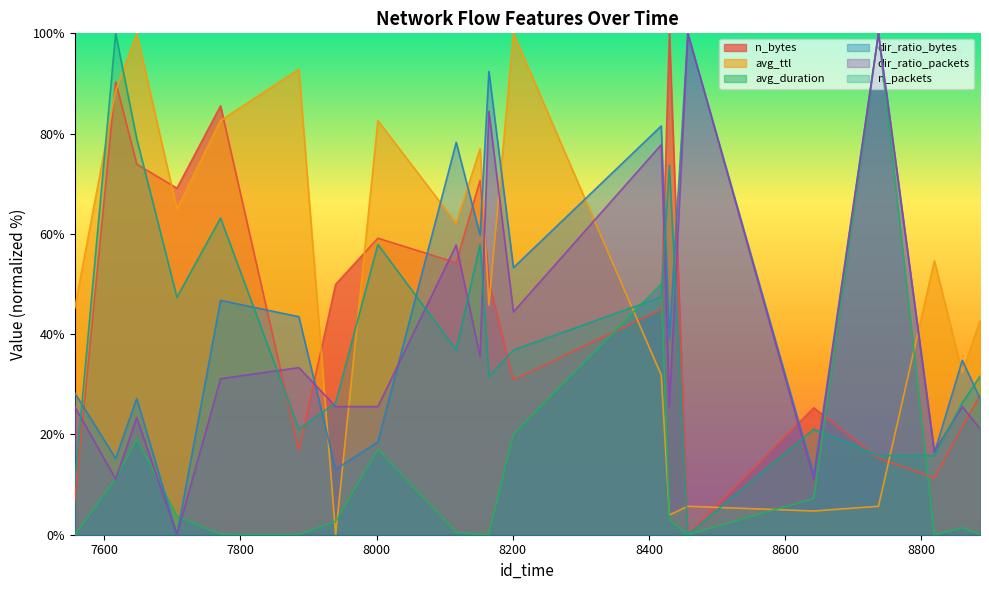

What is the value of the avg_ttl point at the 17th from the left?

5.7